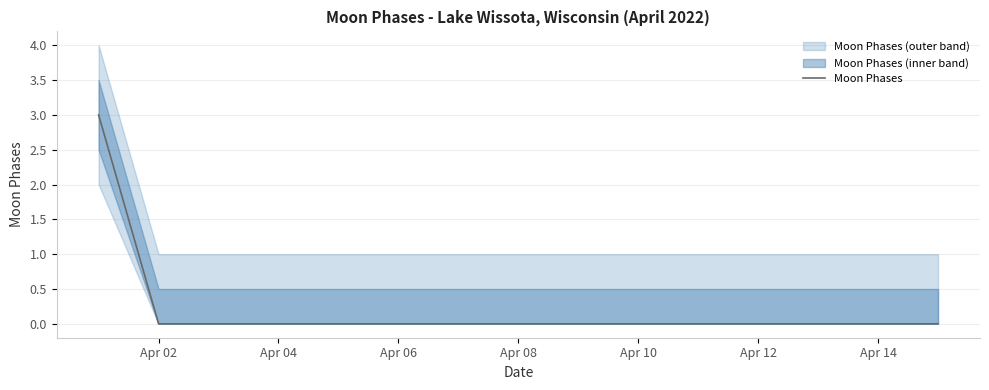

Is it true that Moon Phases equals 2 at Apr 08?

False